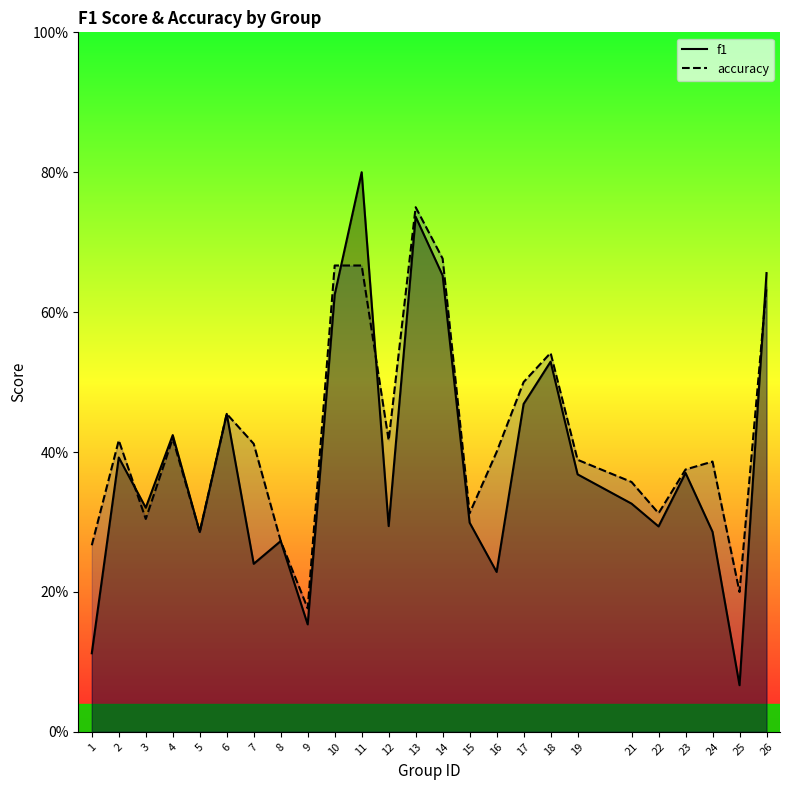

Reading left to right, extract all data points from this chart.

f1: 0.1	0.4	0.3	0.4	0.3	0.5	0.2	0.3	0.2	0.6	0.8	0.3	0.7	0.7	0.3	0.2	0.5	0.5	0.4	0.3	0.3	0.4	0.3	0.1	0.7
accuracy: 0.3	0.4	0.3	0.4	0.3	0.5	0.4	0.3	0.2	0.7	0.7	0.4	0.8	0.7	0.3	0.4	0.5	0.5	0.4	0.4	0.3	0.4	0.4	0.2	0.6